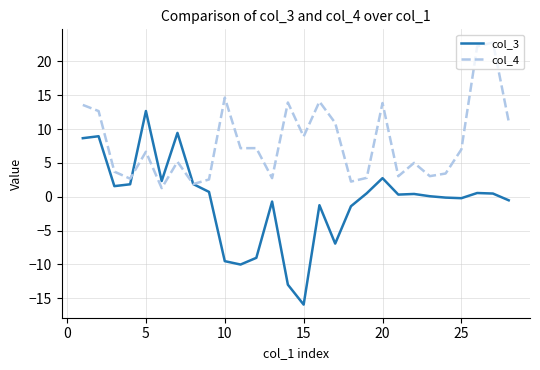

Which series has the widest spread of values?

col_3